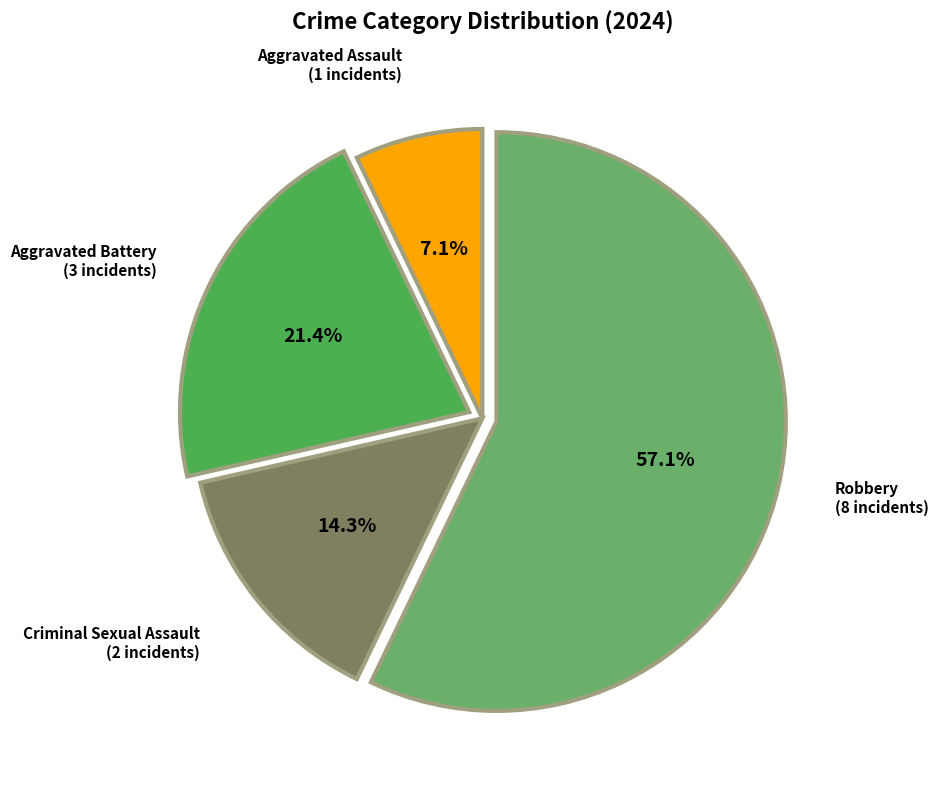

Count the number of slices in the pie.

4